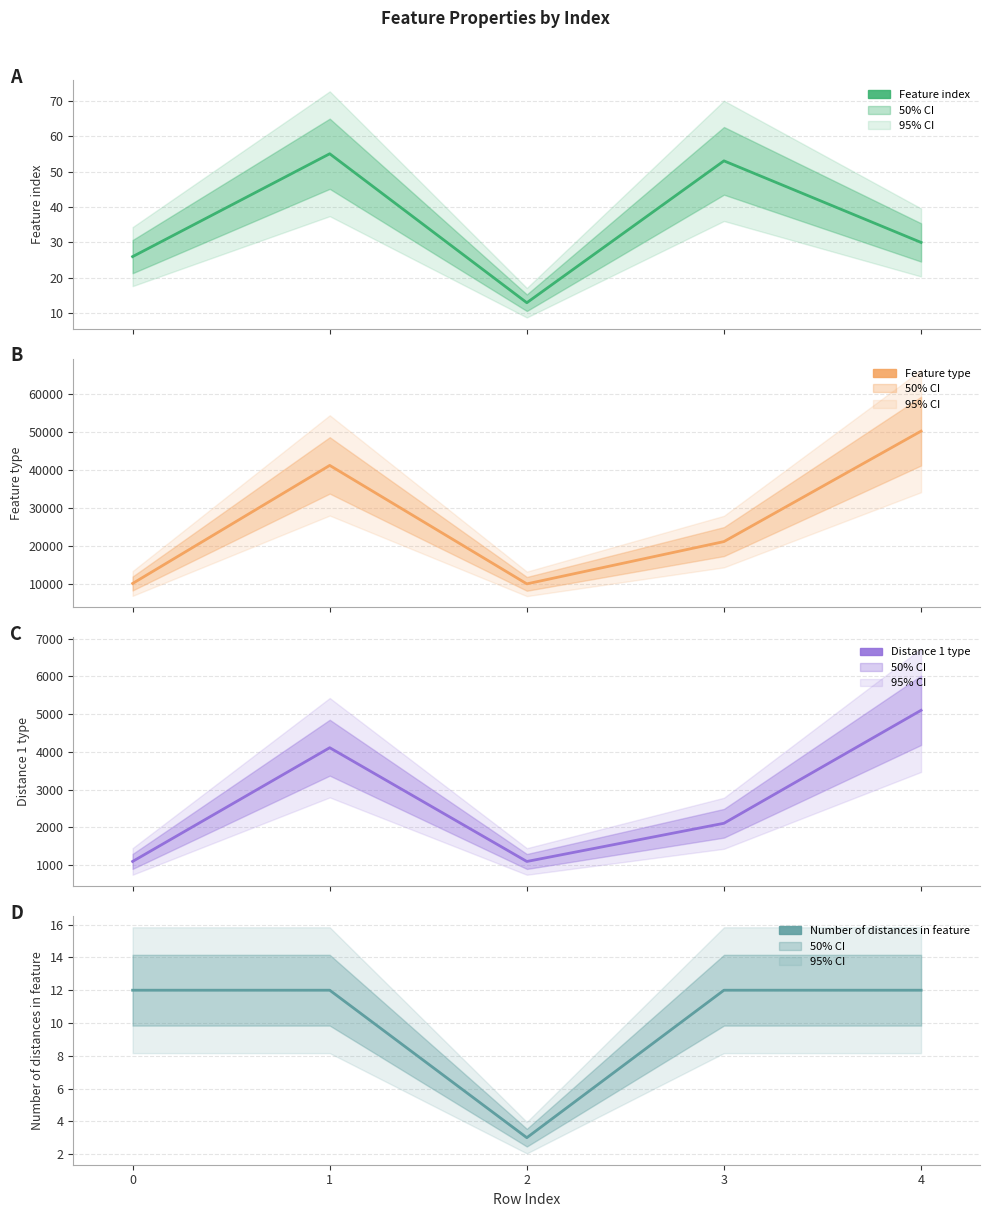

How many data points in Distance 1 type are above 2111?

2